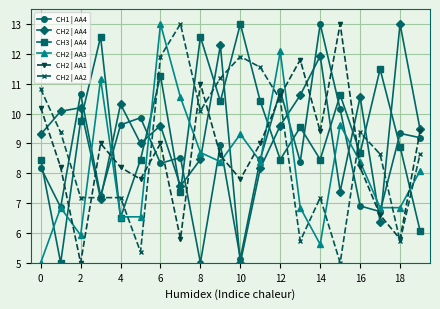

What is the maximum value for CH2 | AA1?

13.0